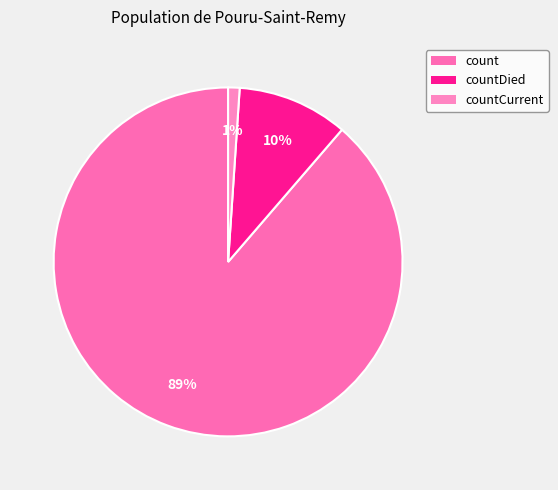

To the nearest percent, what is the difference between the largest and smallest slice percentages?

88%